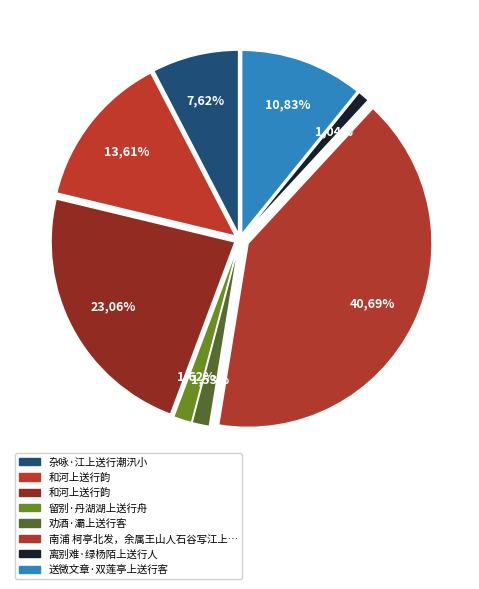

Rank the categories by value from highest to lowest.

南浦 柯亭北发，余属王山人石谷写江上送行图贻之。与柯亭同填此词, 和河上送行韵, 和河上送行韵, 送微文章·双莲亭上送行客, 杂咏·江上送行潮汛小, 留别·丹湖湖上送行舟, 劝酒·灞上送行客, 离别难·绿杨陌上送行人